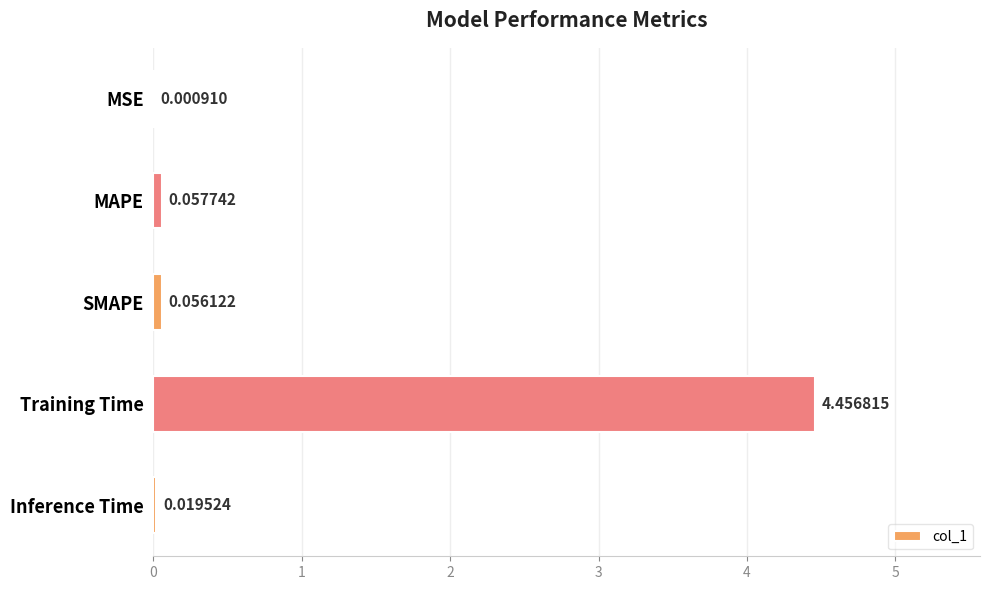

What is the sum of all values?

4.6